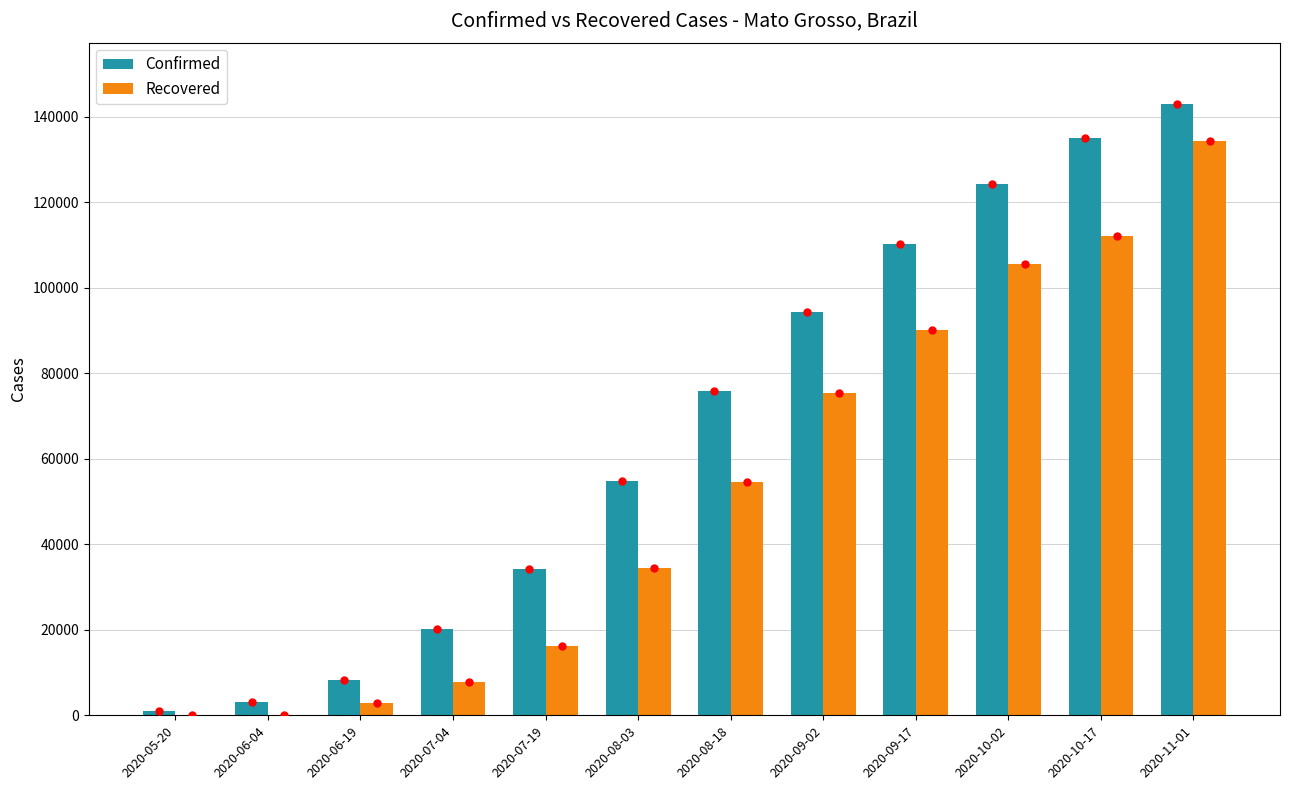

What is the sum of all Confirmed values?

804351